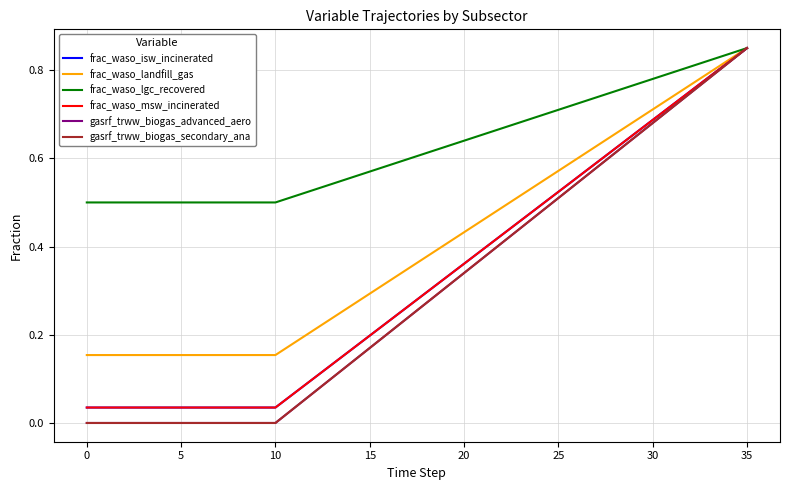

What is the highest value of the gasrf_trww_biogas_secondary_ana series?

0.8